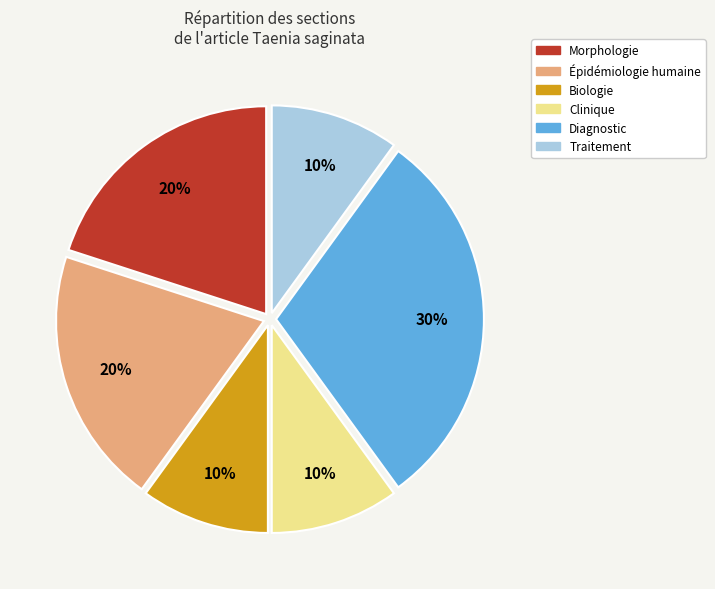

What is the largest slice in the pie chart?

Diagnostic